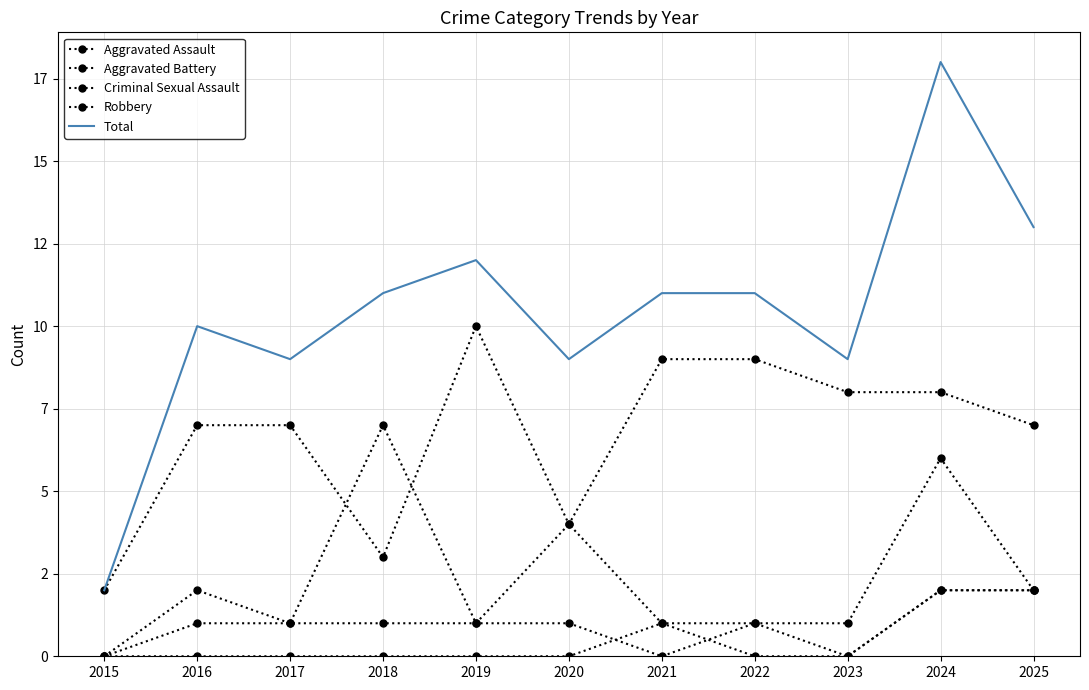

Which category has the lowest value in the Aggravated Assault series?

2015